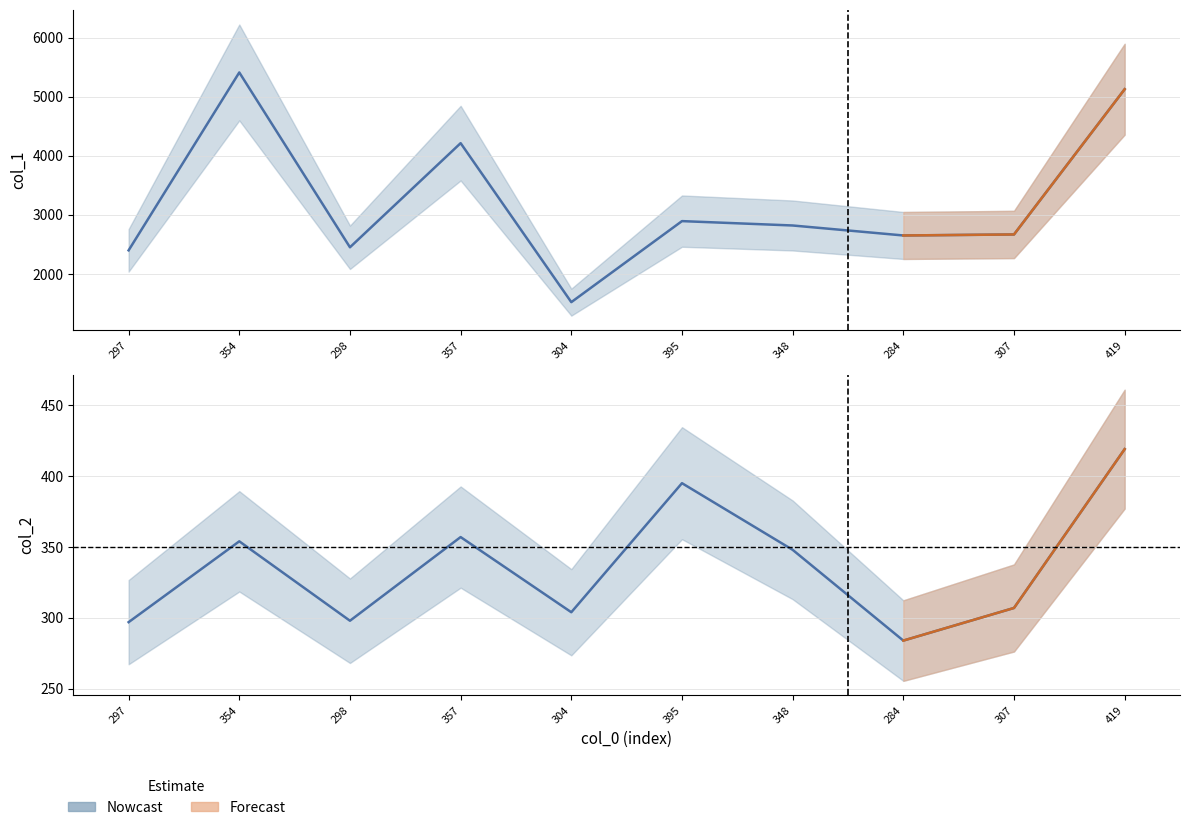

At which label does col_1 reach its peak?

354